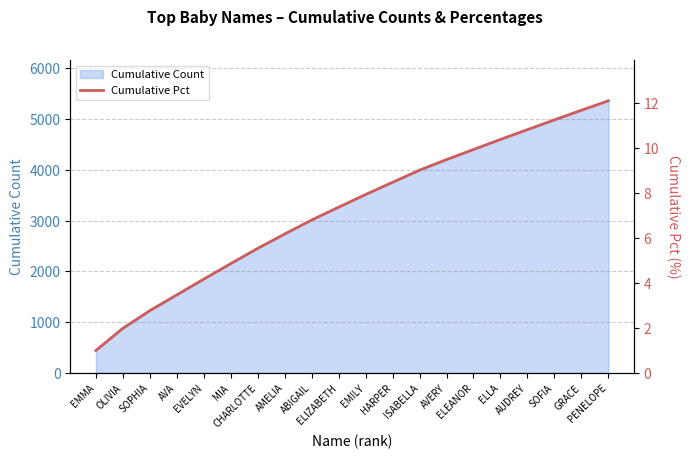

Count the number of categories in the chart.

20